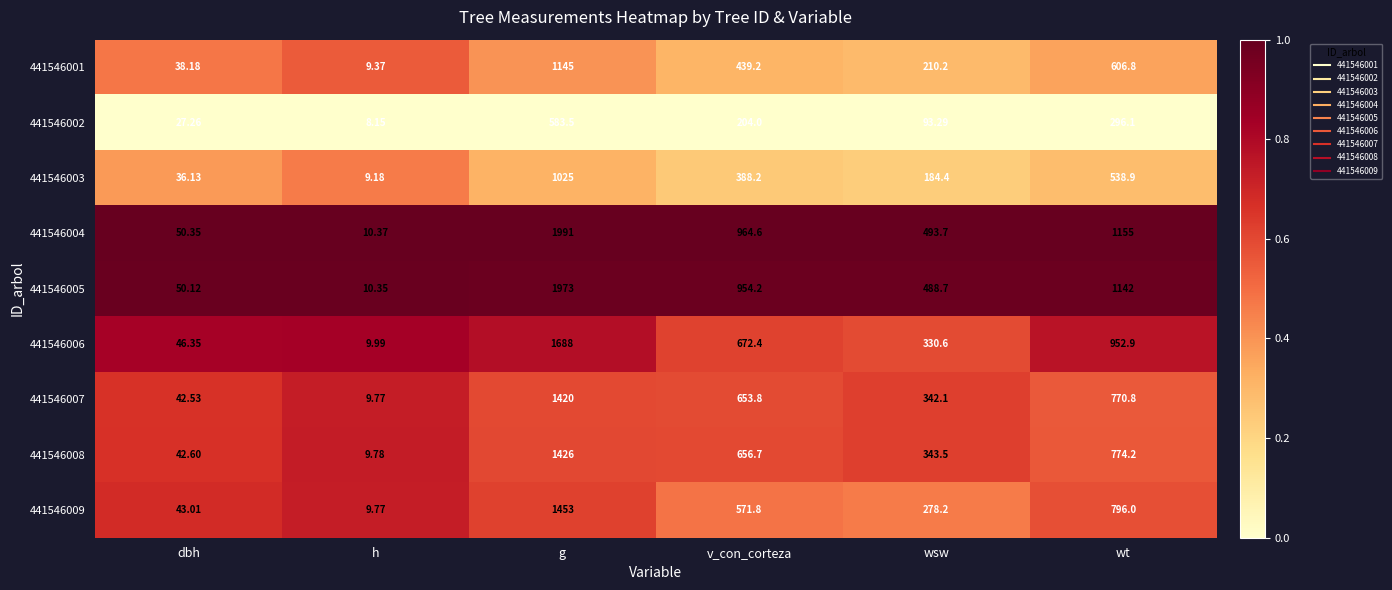

At which label is 441546004 closest to 1000?

v_con_corteza